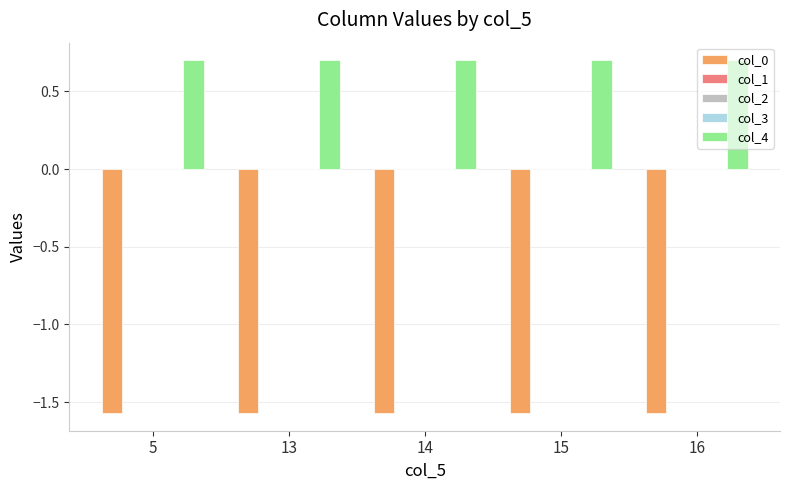

The value of col_4 at 5 is 1.0. True or false?

False